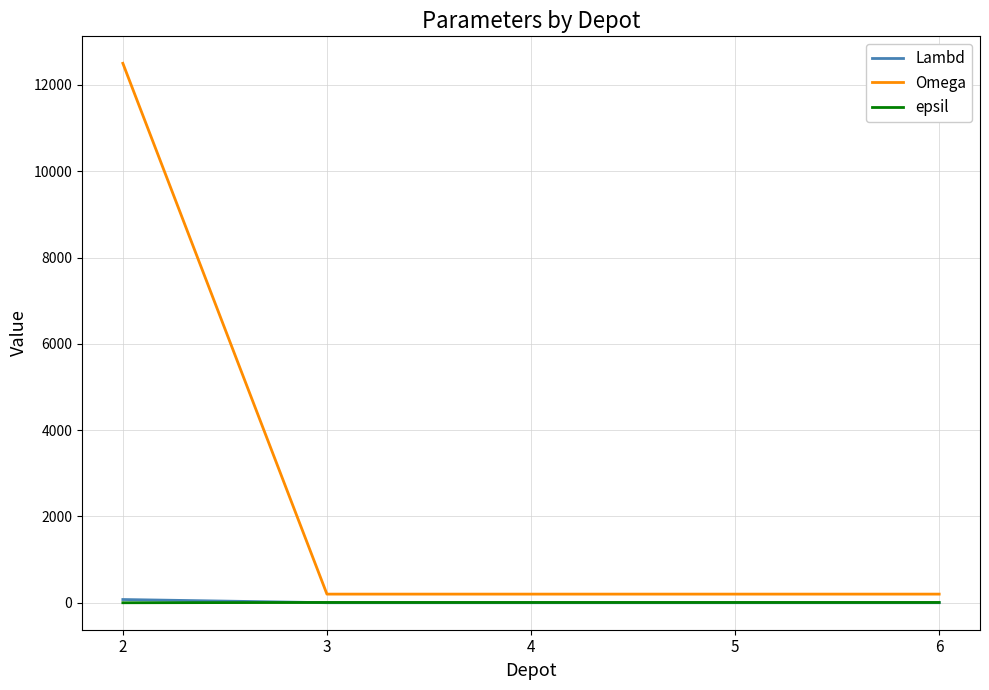

Which series has the largest range (max minus min)?

Omega